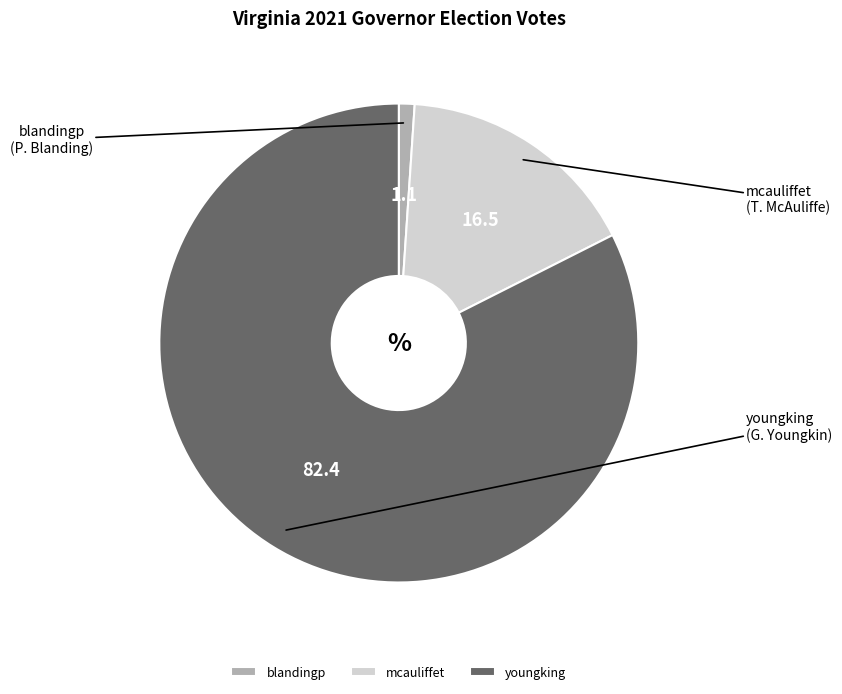

True or false: mcauliffet accounts for 16% of the total.

True